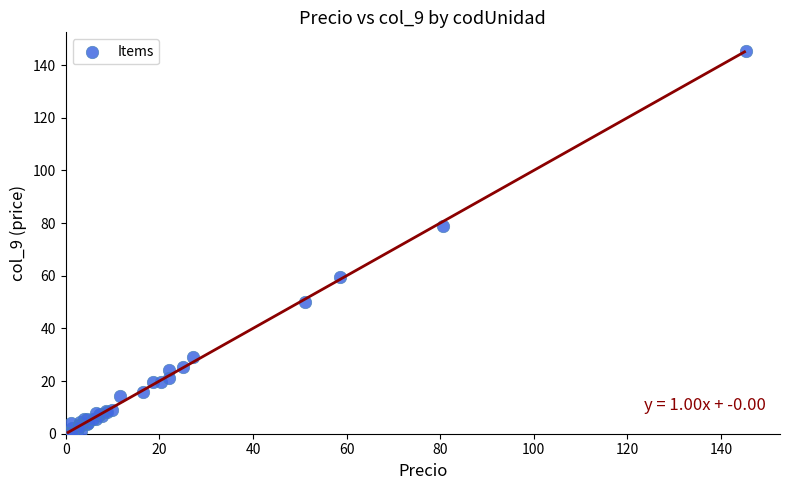

What Y value in the scatter plot is closest to 72?

79.1